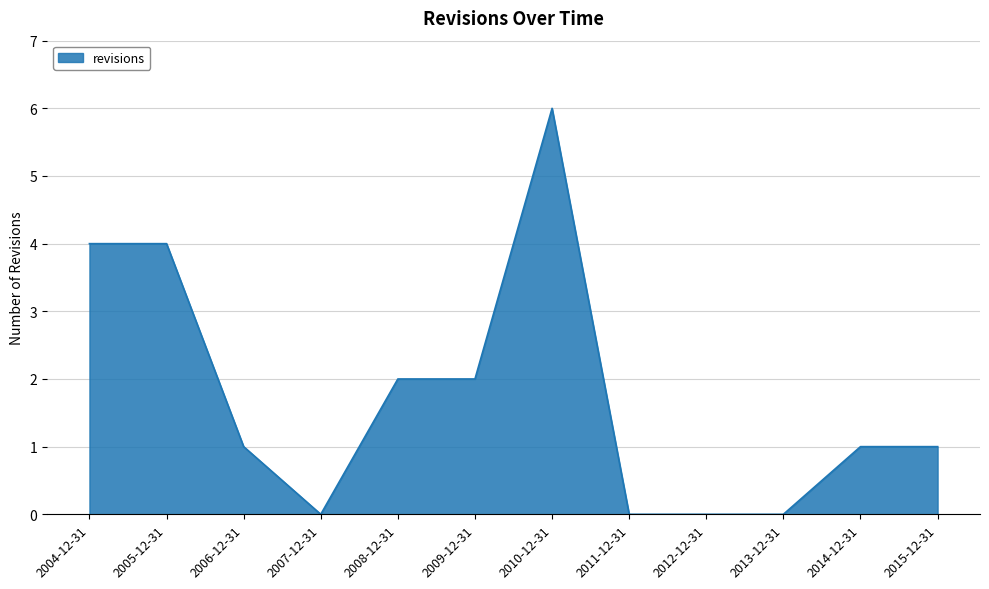

What position from the left is 2008-12-31?

5